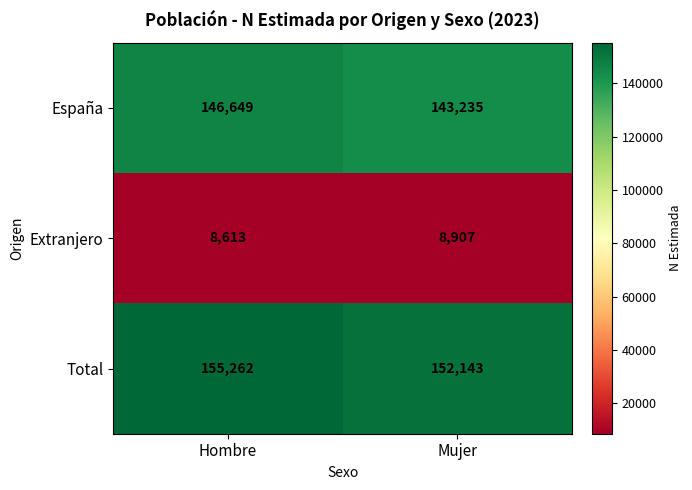

At Hombre, list the series in order from smallest to largest.

Extranjero, España, Total